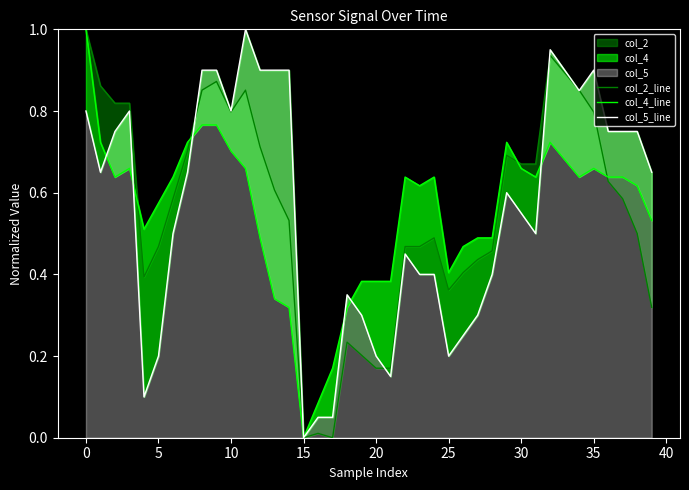

Reading left to right, extract all data points from this chart.

col_2_line: 1.0	0.9	0.8	0.8	0.4	0.5	0.6	0.7	0.9	0.9	0.8	0.9	0.7	0.6	0.5	0.0	0.0	0.0	0.2	0.2	0.2	0.2	0.5	0.5	0.5	0.4	0.4	0.4	0.5	0.7	0.7	0.7	0.9	0.9	0.9	0.8	0.6	0.6	0.5	0.3
col_4_line: 1.0	0.7	0.6	0.7	0.5	0.6	0.6	0.7	0.8	0.8	0.7	0.7	0.5	0.3	0.3	0.0	0.1	0.2	0.3	0.4	0.4	0.4	0.6	0.6	0.6	0.4	0.5	0.5	0.5	0.7	0.7	0.6	0.7	0.7	0.6	0.7	0.6	0.6	0.6	0.5
col_5_line: 0.8	0.7	0.8	0.8	0.1	0.2	0.5	0.7	0.9	0.9	0.8	1.0	0.9	0.9	0.9	0.0	0.1	0.1	0.4	0.3	0.2	0.1	0.4	0.4	0.4	0.2	0.3	0.3	0.4	0.6	0.6	0.5	1.0	0.9	0.9	0.9	0.8	0.8	0.8	0.7